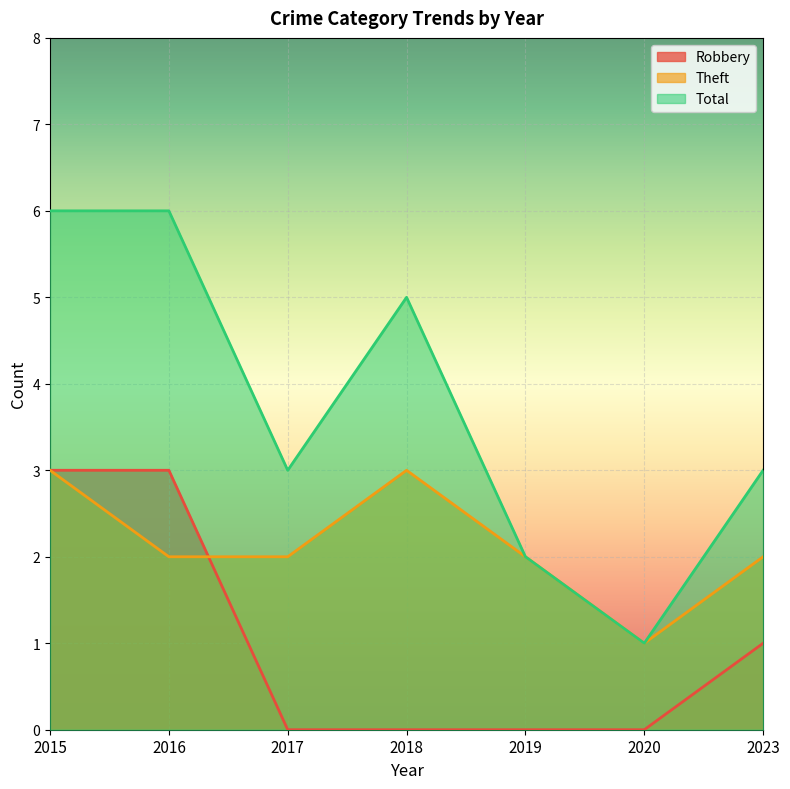

True or false: Robbery and Total intersect in this chart.

False